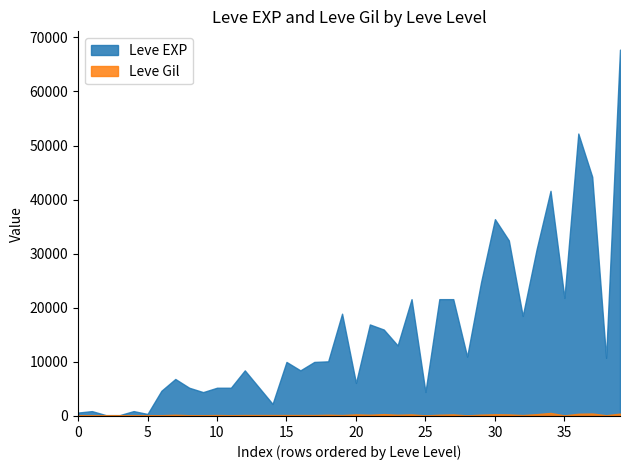

Rank the series by their maximum value, from highest to lowest.

Leve EXP, Leve Gil